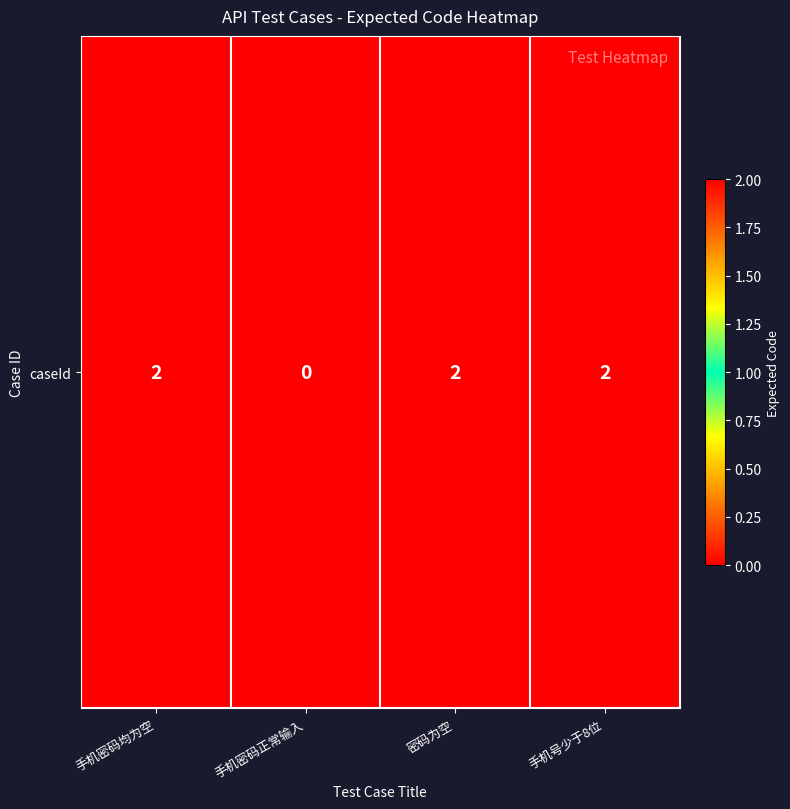

Reading left to right, transcribe all the data shown in this chart.

手机密码均为空=2	手机密码正常输入=0	密码为空=2	手机号少于8位=2